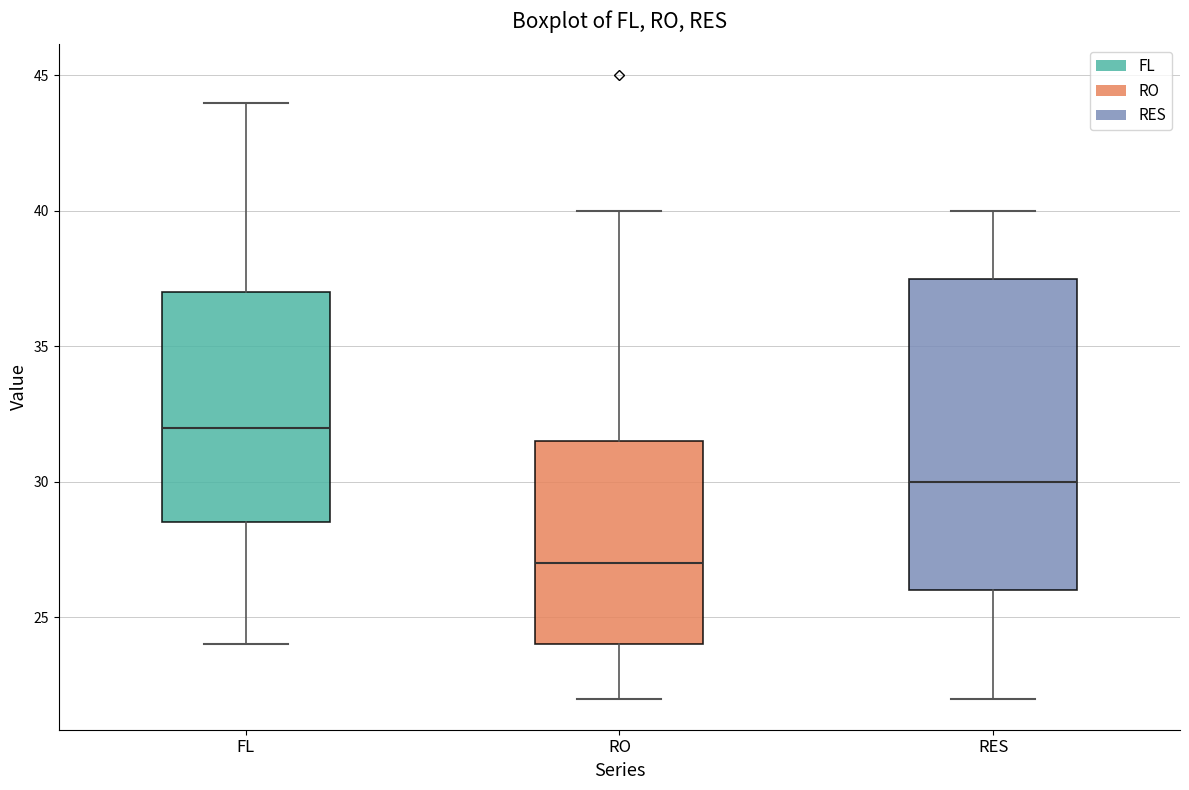

Which box has the highest median line?

FL